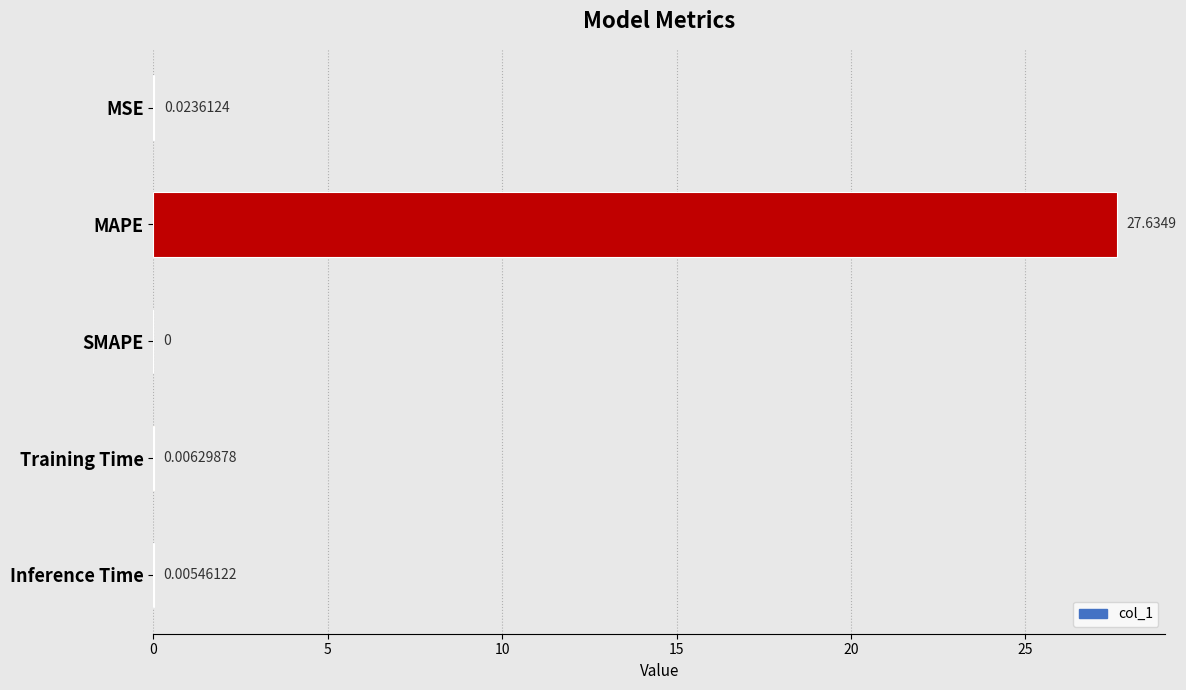

Count the number of categories in the chart.

5